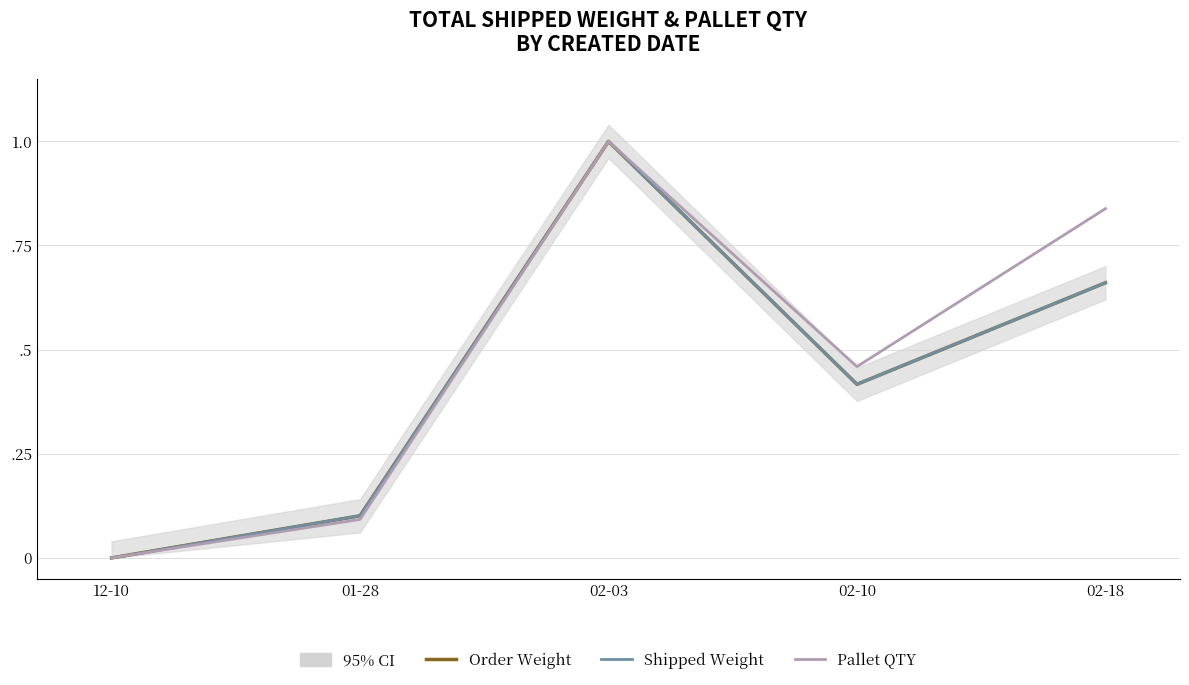

List the labels in order of Order Weight value, largest first.

02-03, 02-18, 02-10, 01-28, 12-10